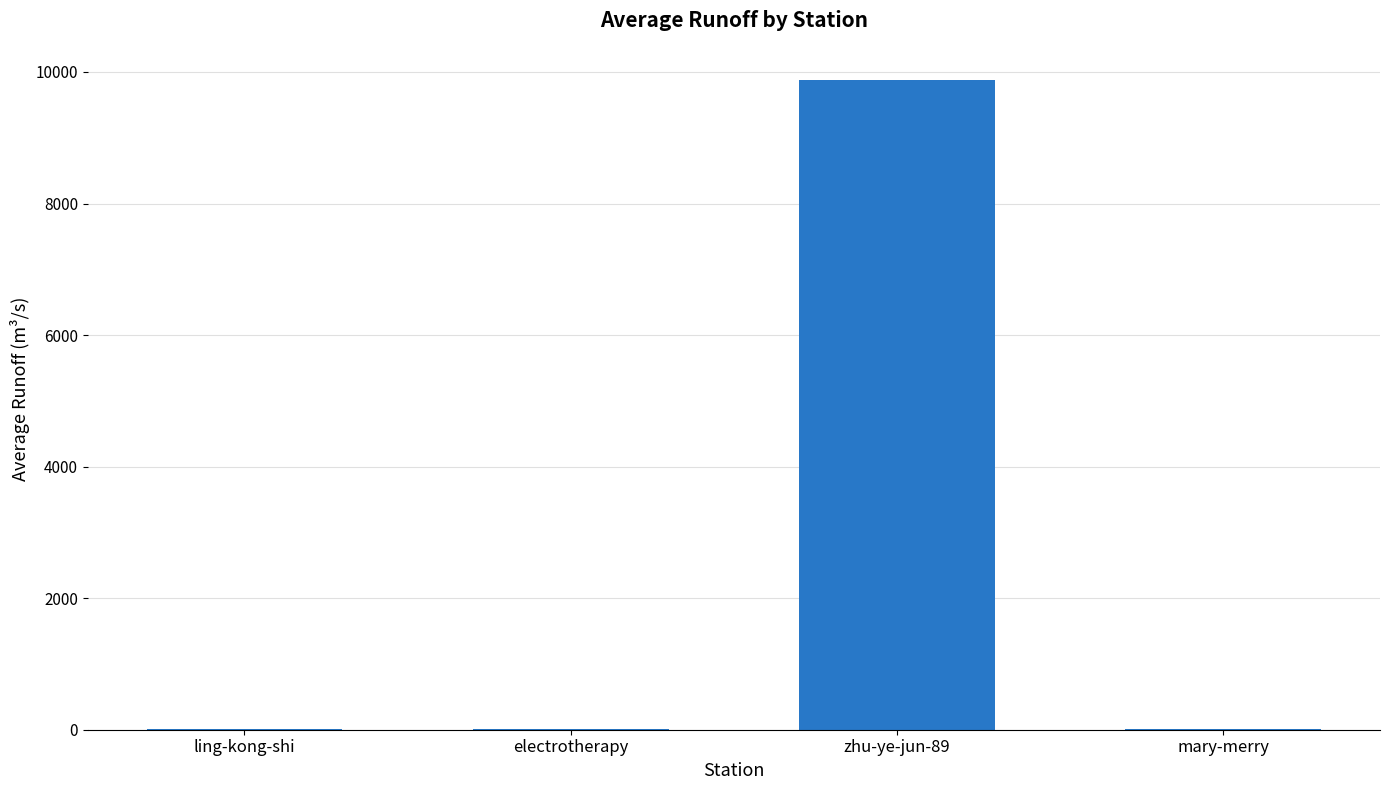

Is it true that the value at zhu-ye-jun-89 is 9873?

True